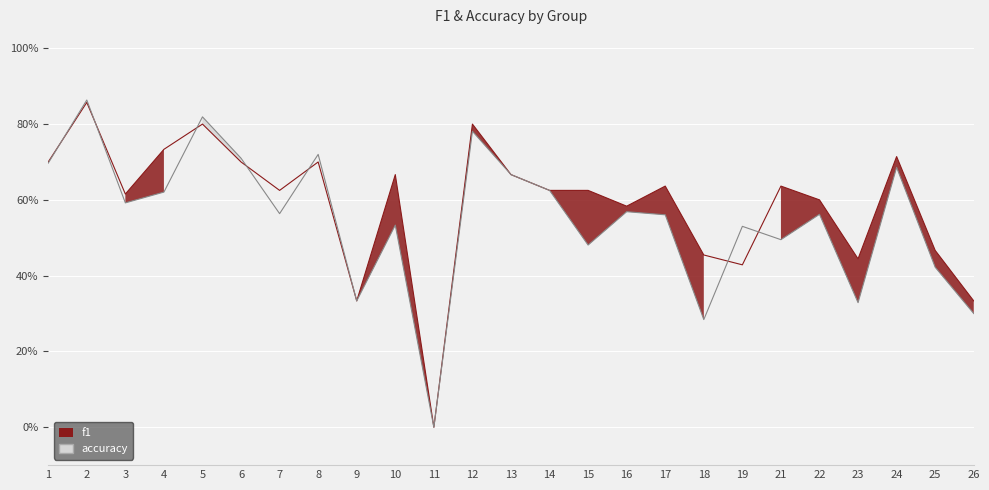

True or false: accuracy has more than 1 interior local peaks.

True